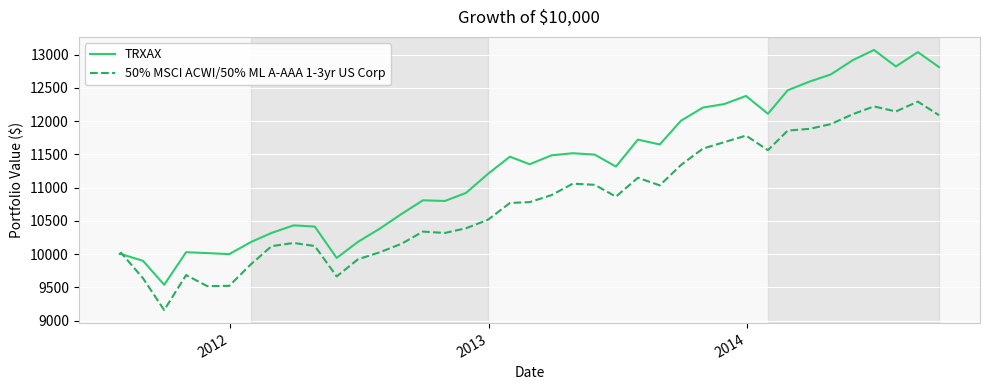

What is the minimum value for TRXAX?

9537.9